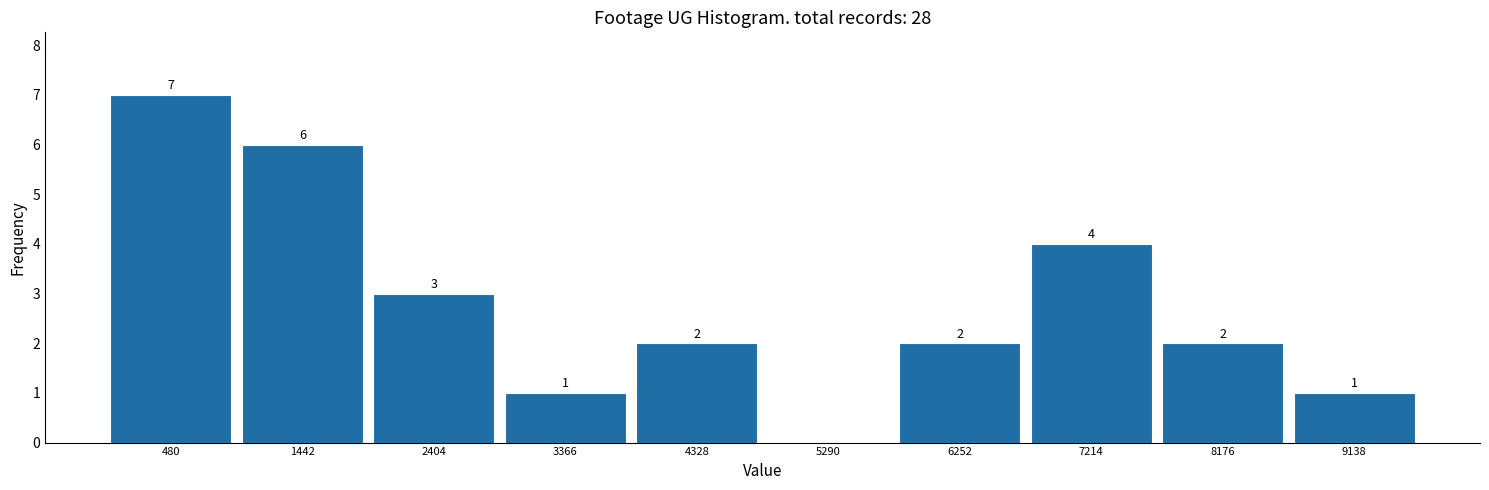

Which range on the x-axis has the tallest bar?

0 to 1000